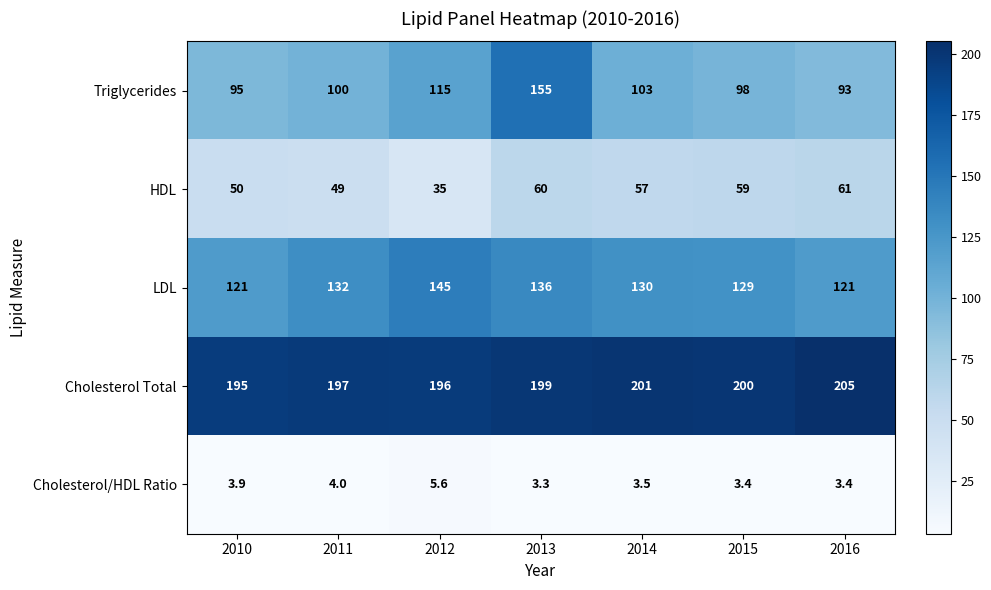

Which label corresponds to the largest value in the chart?

2016